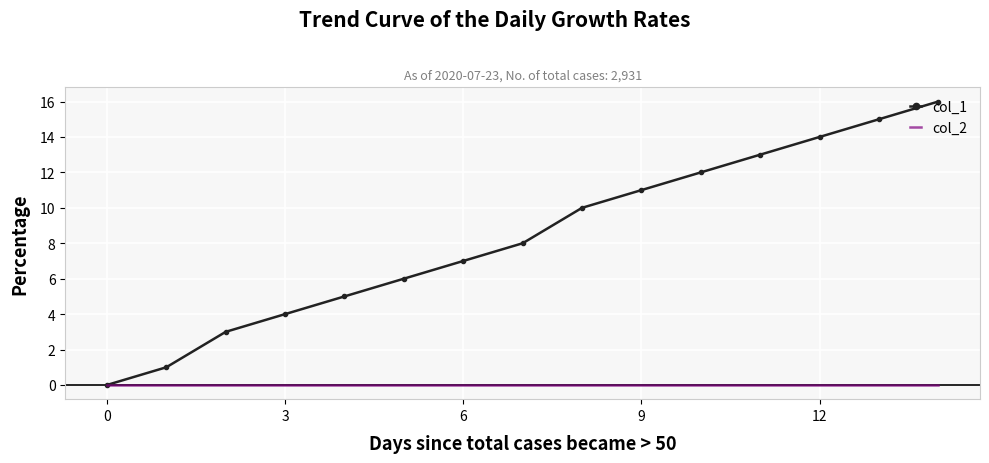

Rank the series by their average value, from lowest to highest.

col_2, col_1